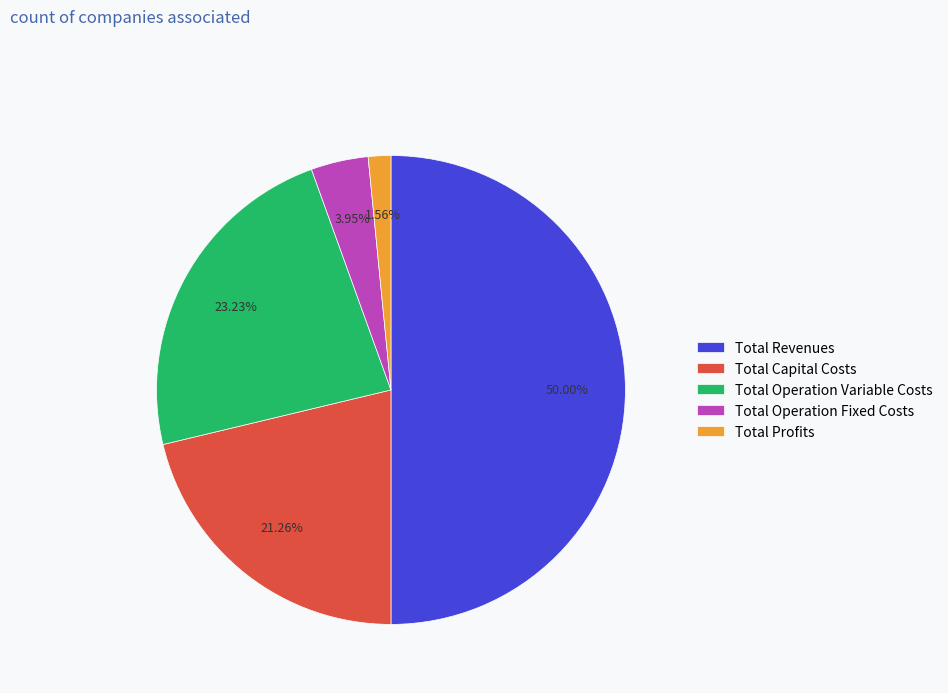

Which slice is the largest?

Total Revenues